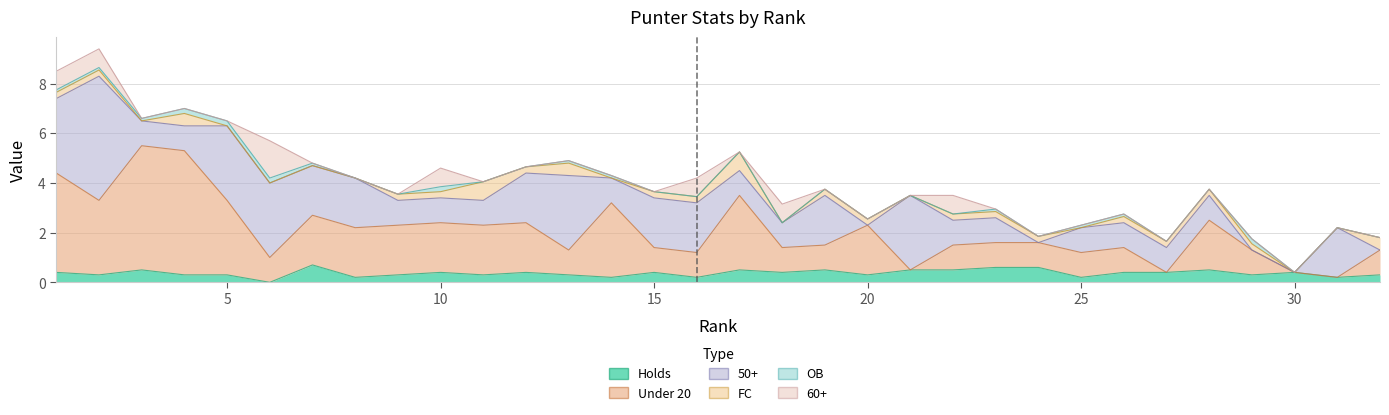

True or false: 50+ has a value of 1.0 at 25.

True